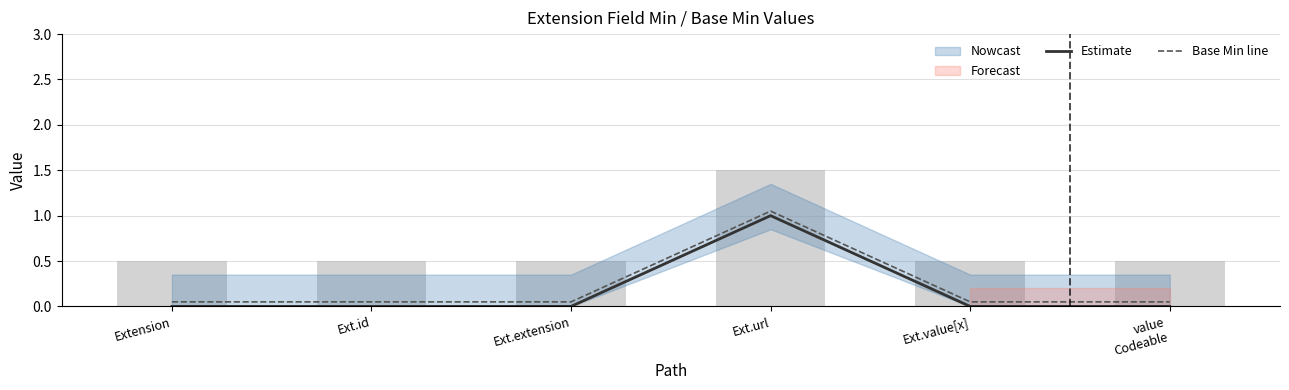

Rank the series by their average value, from highest to lowest.

Base Min line, Estimate